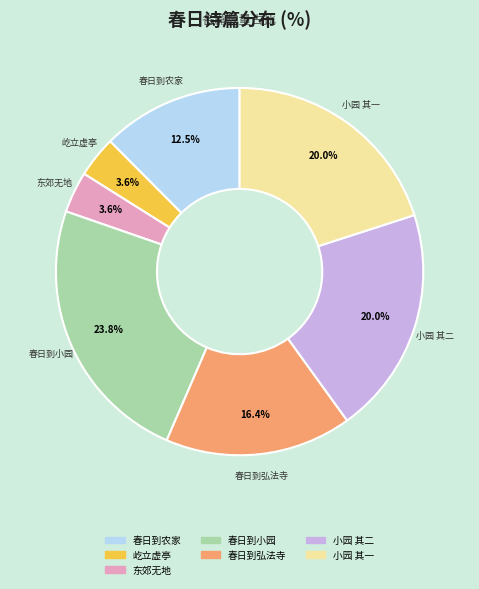

Is there a majority slice in this chart?

No